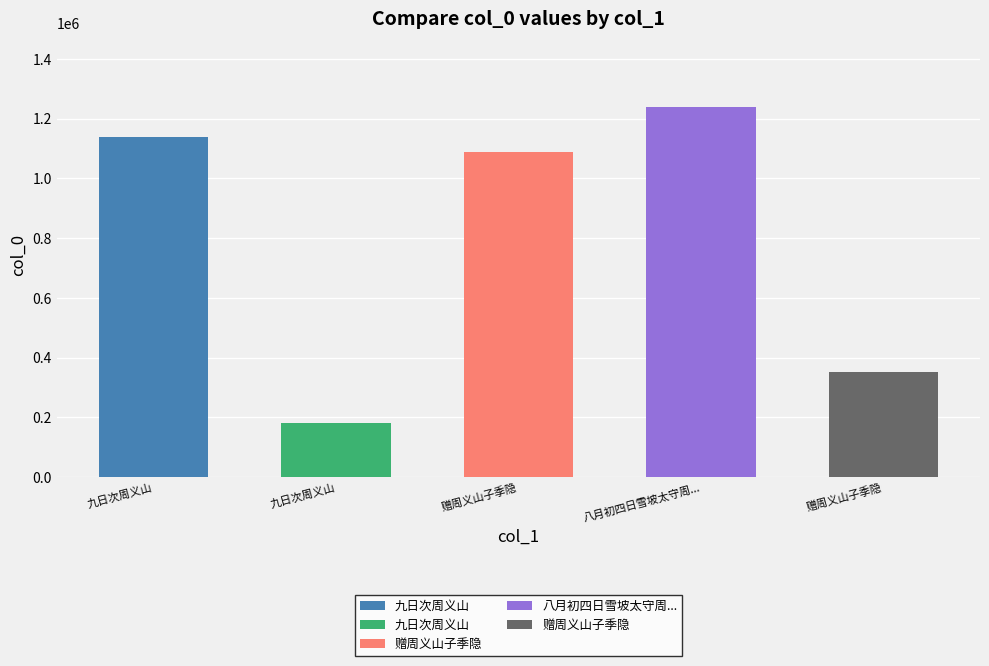

What is the minimum value shown in the chart?

181425